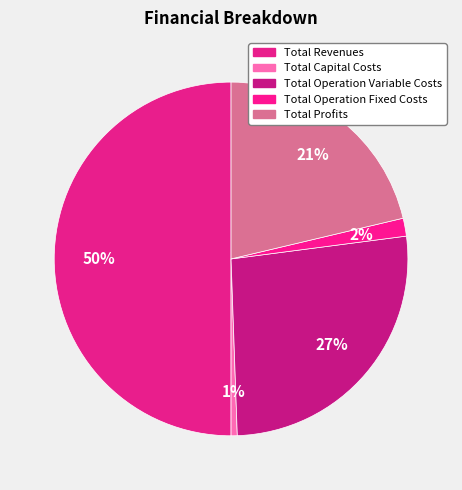

Is it true that Total Capital Costs is 1% of the pie?

True